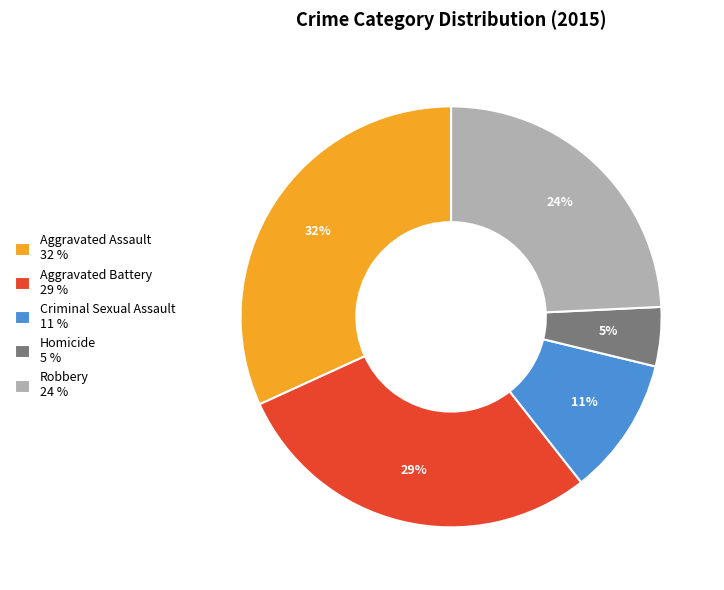

True or false: Aggravated Assault accounts for 18% of the total.

False